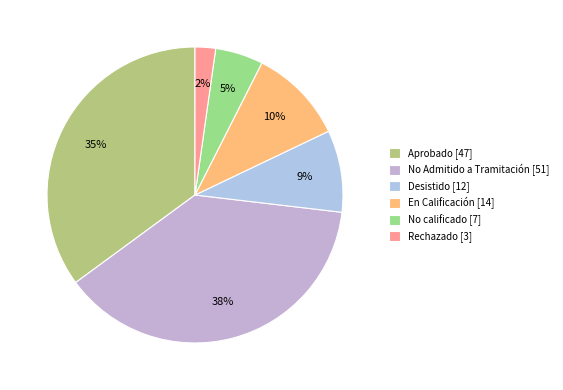

Does any single category account for the majority?

No